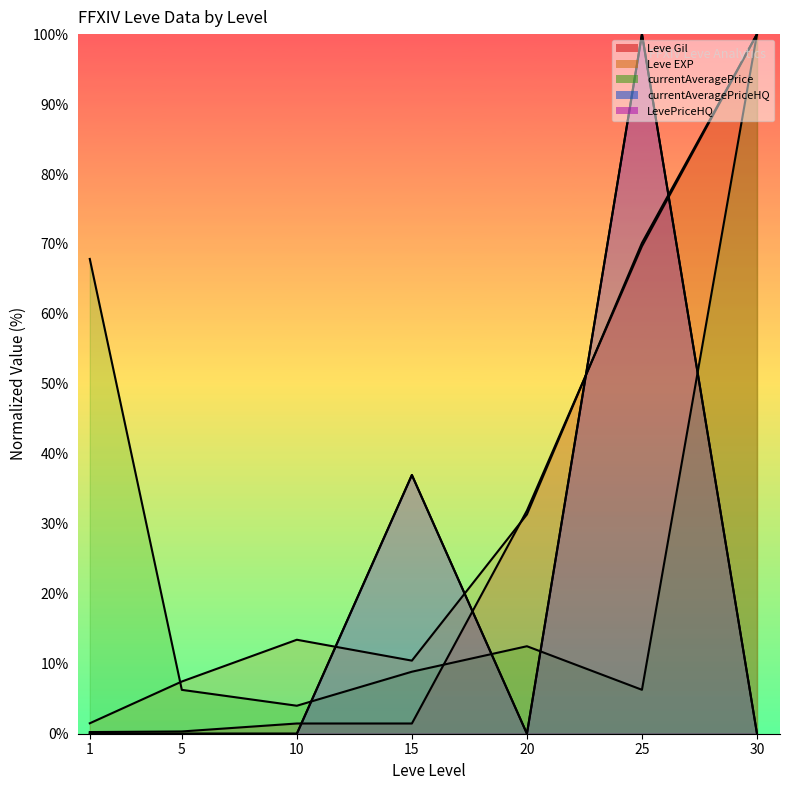

Reading left to right, list all the values displayed in this chart.

Leve Gil line: 1=0.2	5=0.3	10=1.5	15=1.5	20=31.9	25=69.7	30=100.0
Leve EXP line: 1=1.5	5=7.5	10=13.4	15=10.4	20=31.3	25=70.1	30=100.0
currentAveragePrice line: 1=67.9	5=6.3	10=4.0	15=8.9	20=12.5	25=6.3	30=100.0
currentAveragePriceHQ line: 1=0.0	5=0.0	10=0.0	15=37.0	20=0.0	25=100.0	30=0.0
LevePriceHQ line: 1=0.0	5=0.0	10=0.0	15=37.0	20=0.0	25=100.0	30=0.0